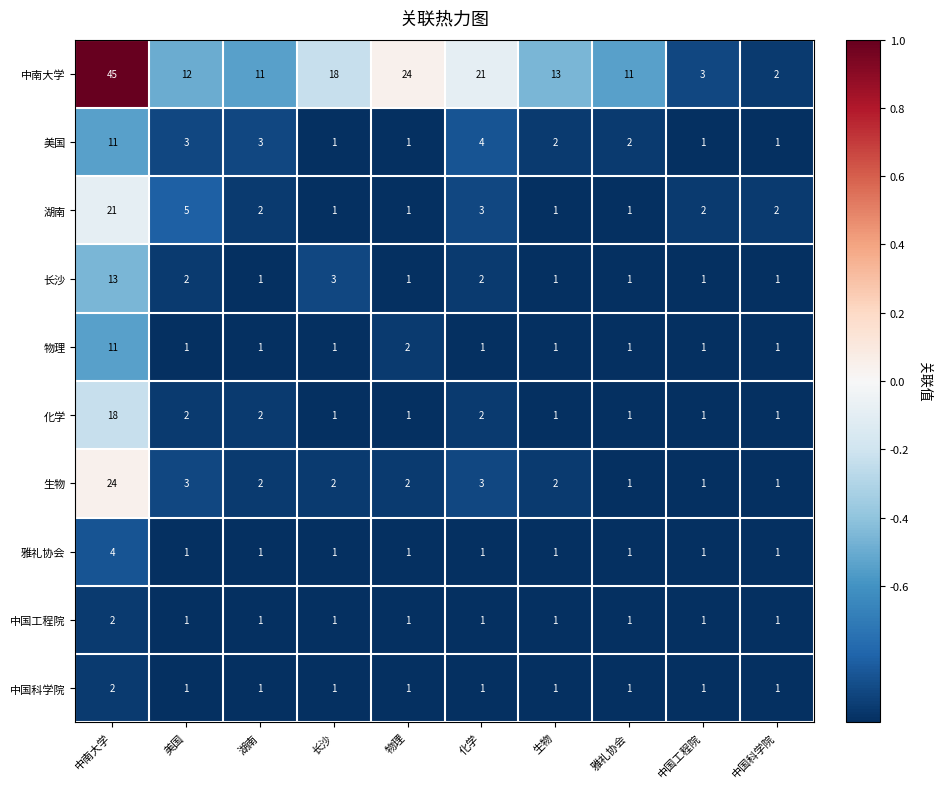

What is the average value of the 湖南 series?

4